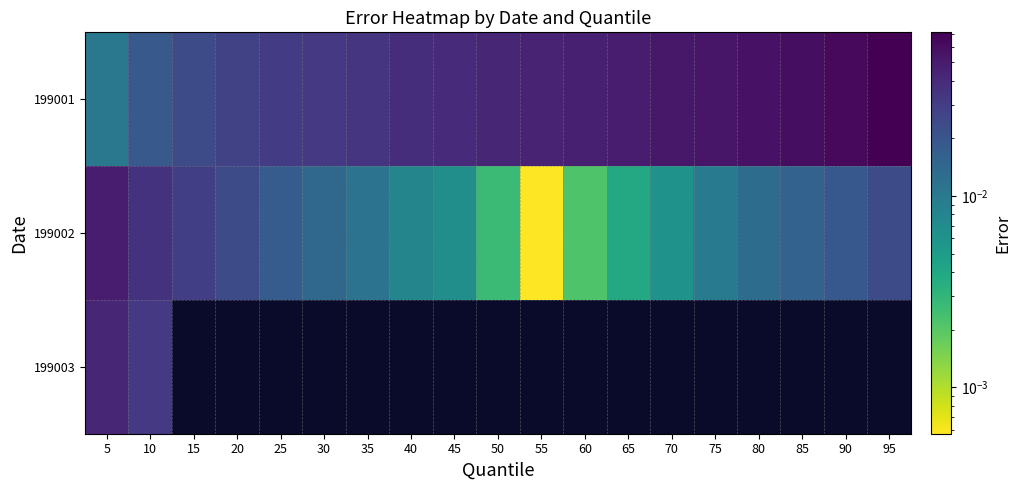

Reading left to right, what are all the values shown in this chart?

199001: 5=0.0	10=0.0	15=0.0	20=0.0	25=0.0	30=0.0	35=0.0	40=0.0	45=0.0	50=0.0	55=0.0	60=0.0	65=0.0	70=0.1	75=0.1	80=0.1	85=0.1	90=0.1	95=0.1
199002: 5=0.0	10=0.0	15=0.0	20=0.0	25=0.0	30=0.0	35=0.0	40=0.0	45=0.0	50=0.0	55=0.0	60=0.0	65=0.0	70=0.0	75=0.0	80=0.0	85=0.0	90=0.0	95=0.0
199003: 5=0.0	10=0.0	15=0.0	20=0.0	25=0.0	30=0.0	35=0.0	40=0.0	45=0.0	50=0.0	55=0.0	60=0.0	65=0.0	70=0.0	75=0.0	80=0.0	85=0.0	90=0.0	95=0.0